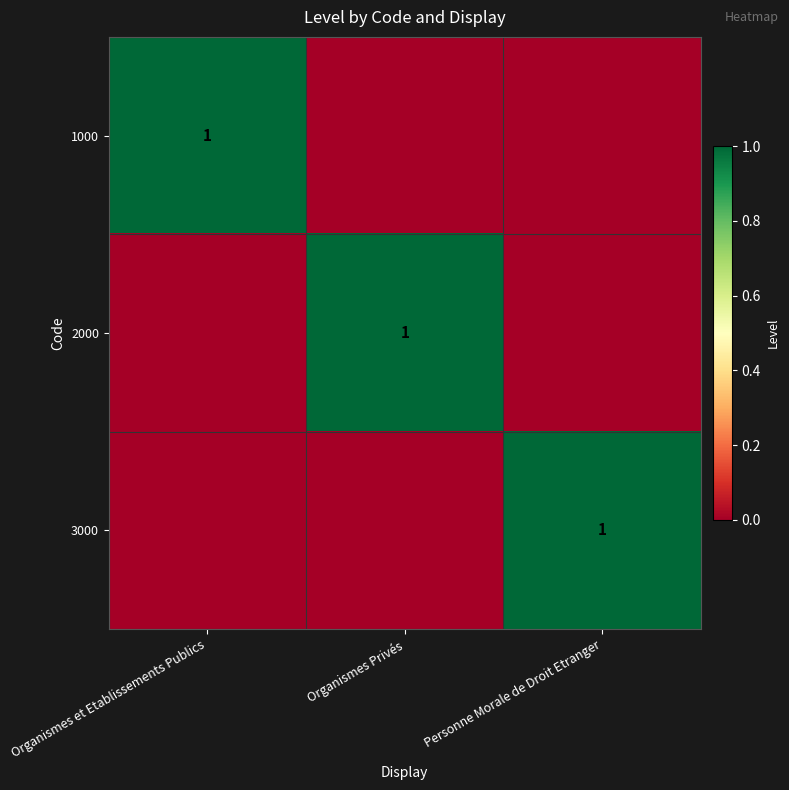

The value of 1000 at Organismes et Etablissements Publics is 1. True or false?

True